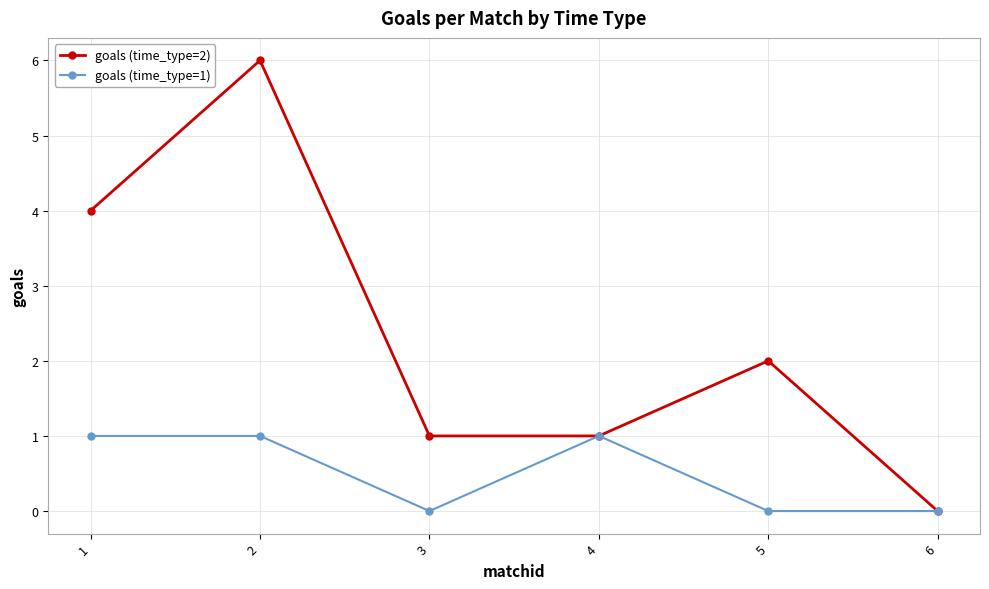

List the series in order of their overall mean, highest first.

goals (time_type=2), goals (time_type=1)